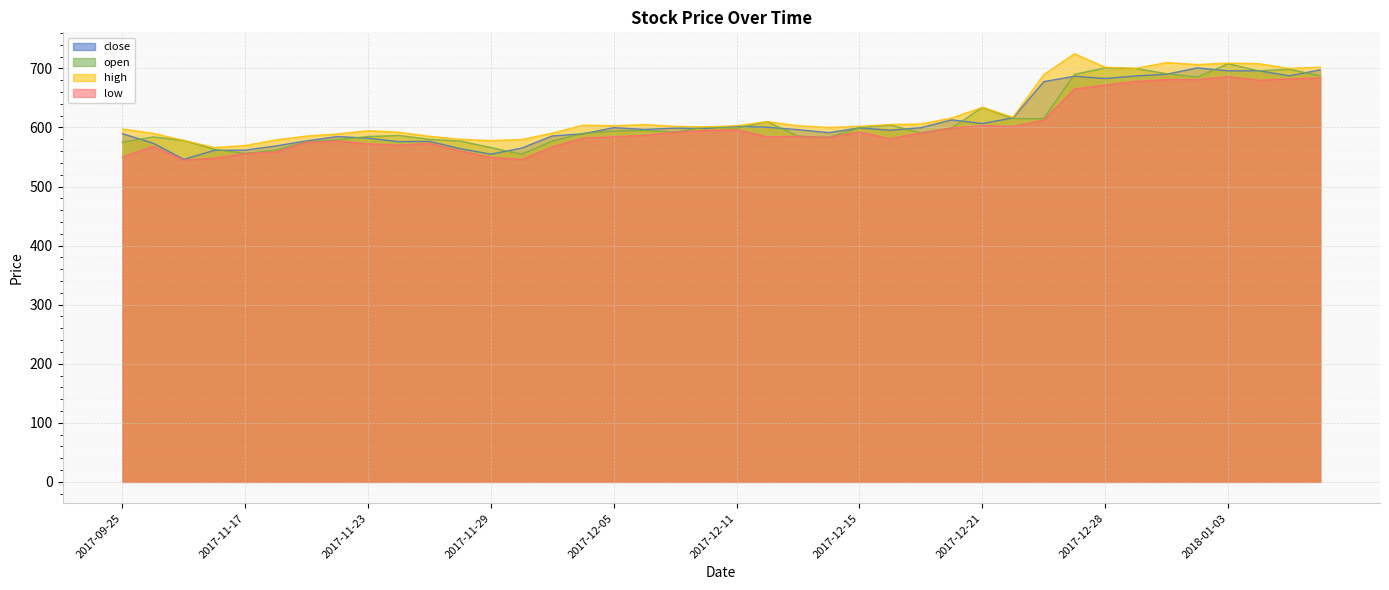

True or false: high has a value of 590.5 at 2017-12-01.

True